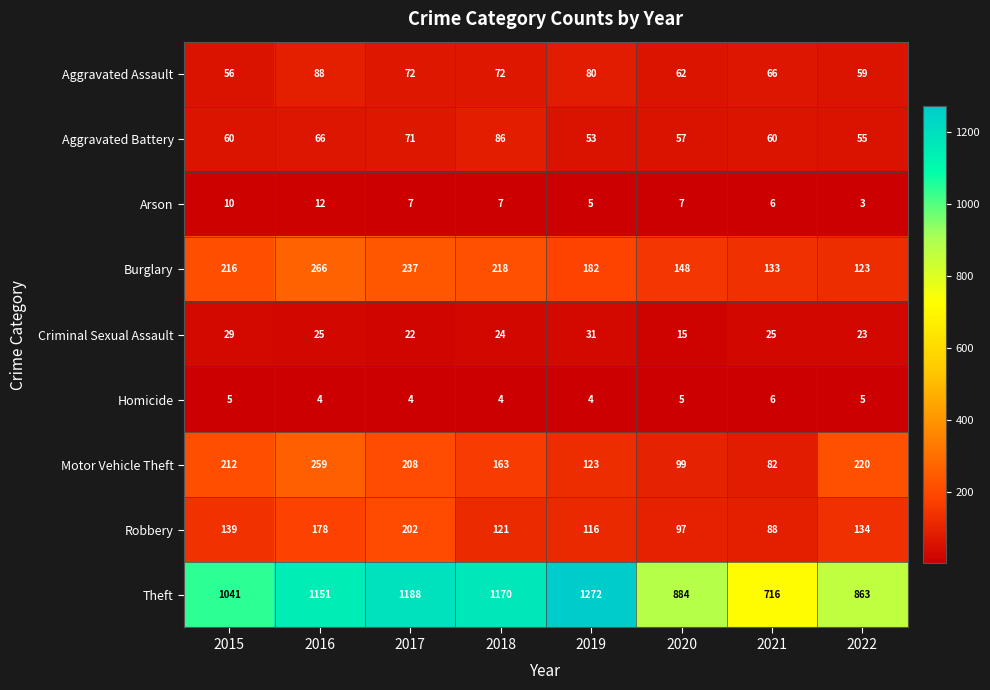

At which label is Aggravated Battery closest to 69?

2017